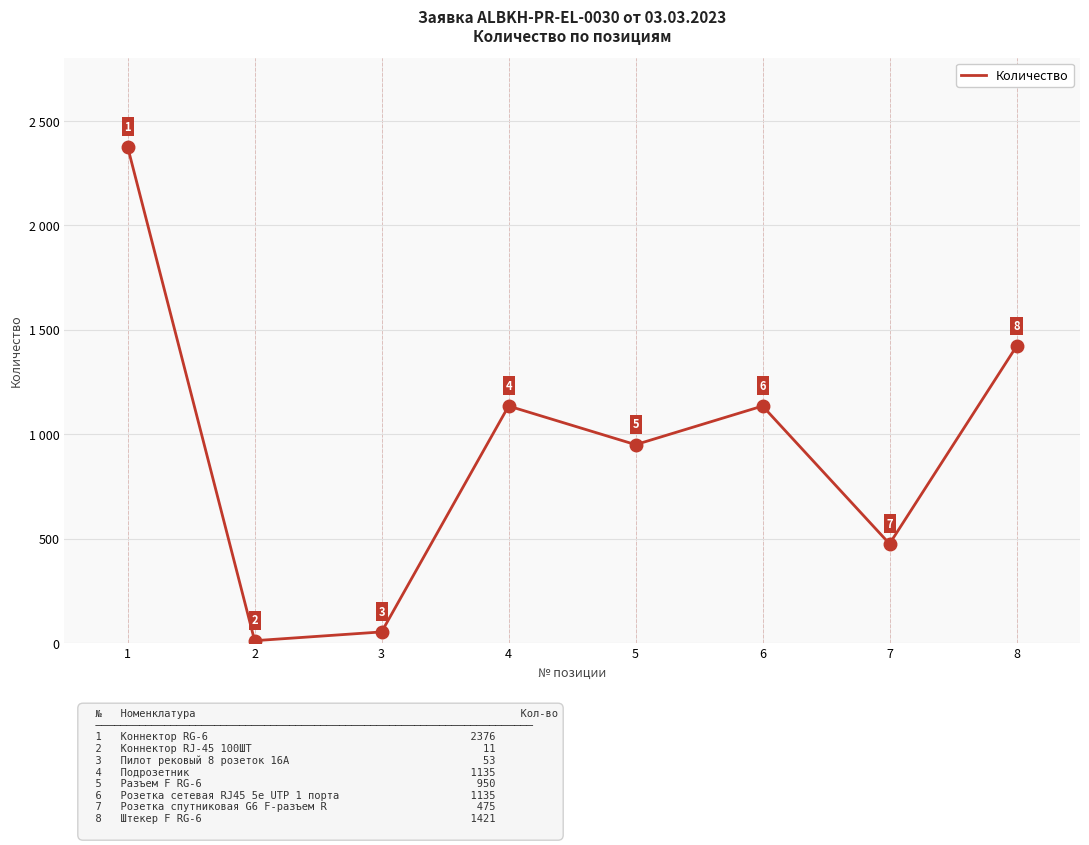

Does the chart display data point markers on the line(s)?

No